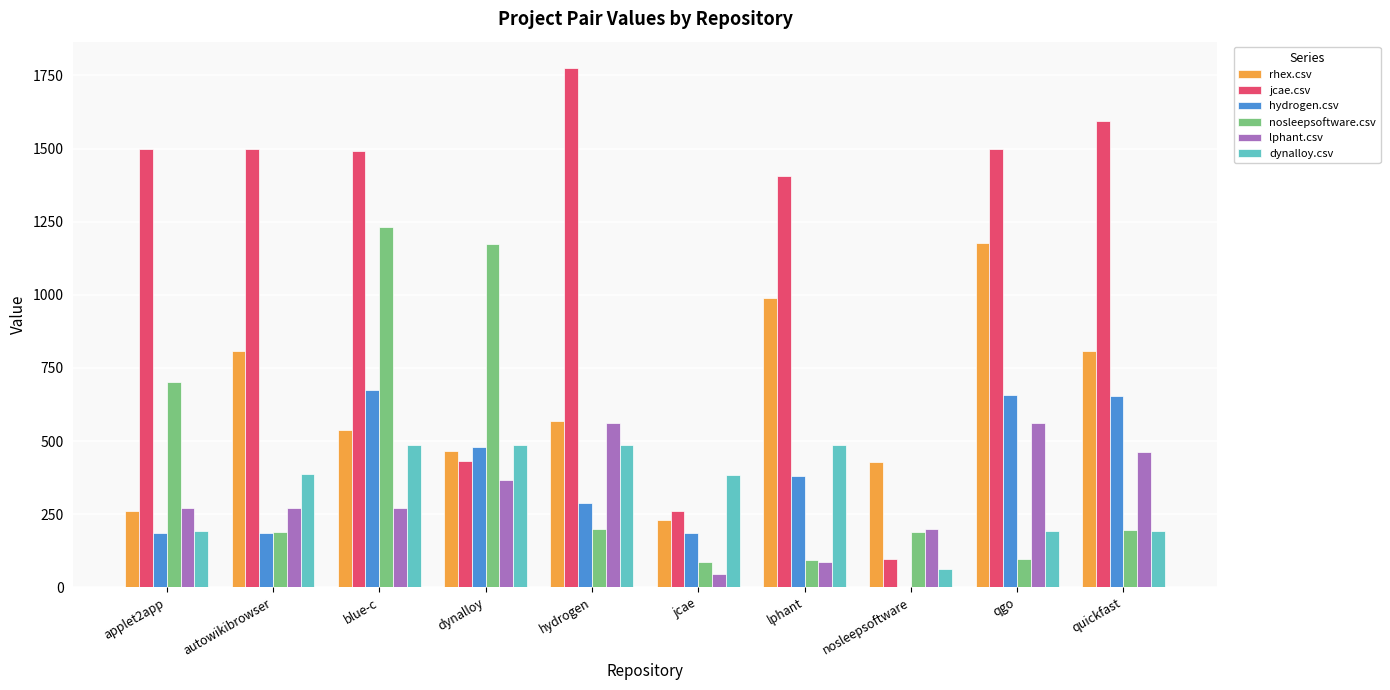

What is the sum of the dynalloy.csv values at jcae and blue-c?

870.5